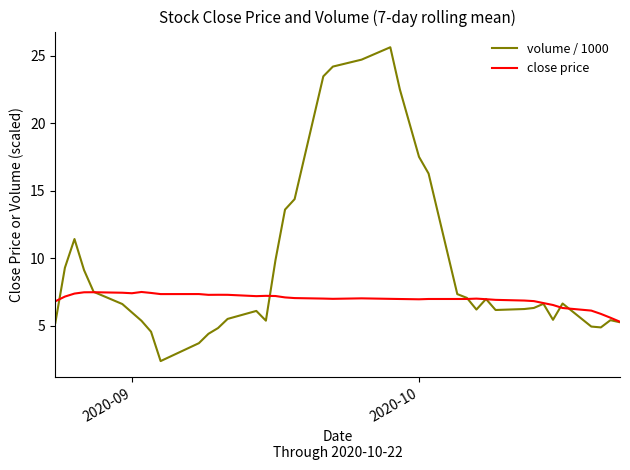

List the series in order of their peak value, lowest first.

close price, volume / 1000